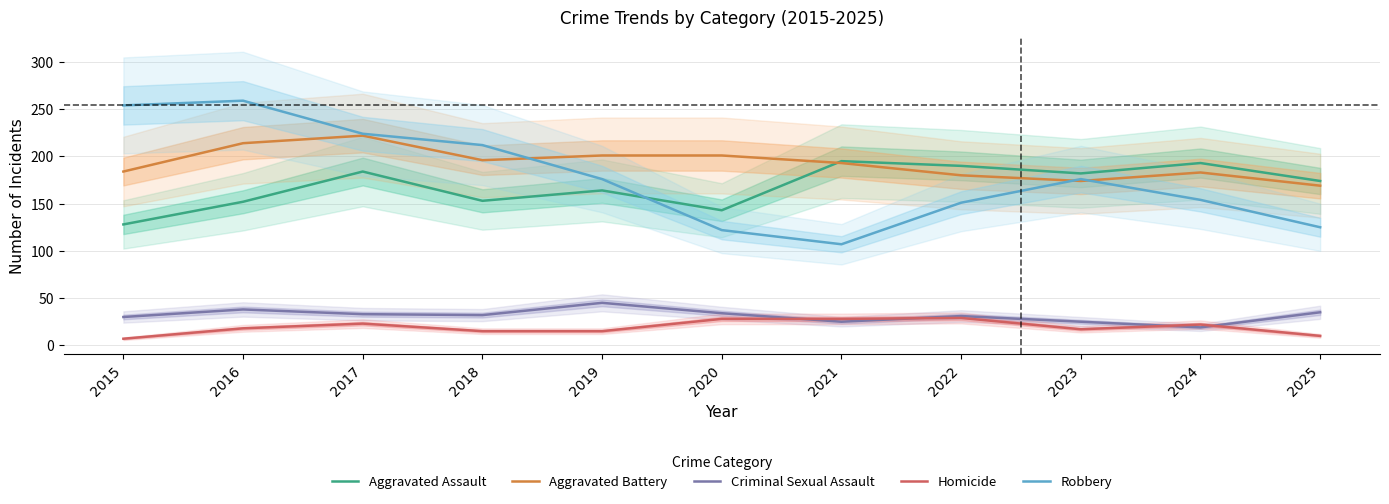

Read the Robbery value at 2023.

176